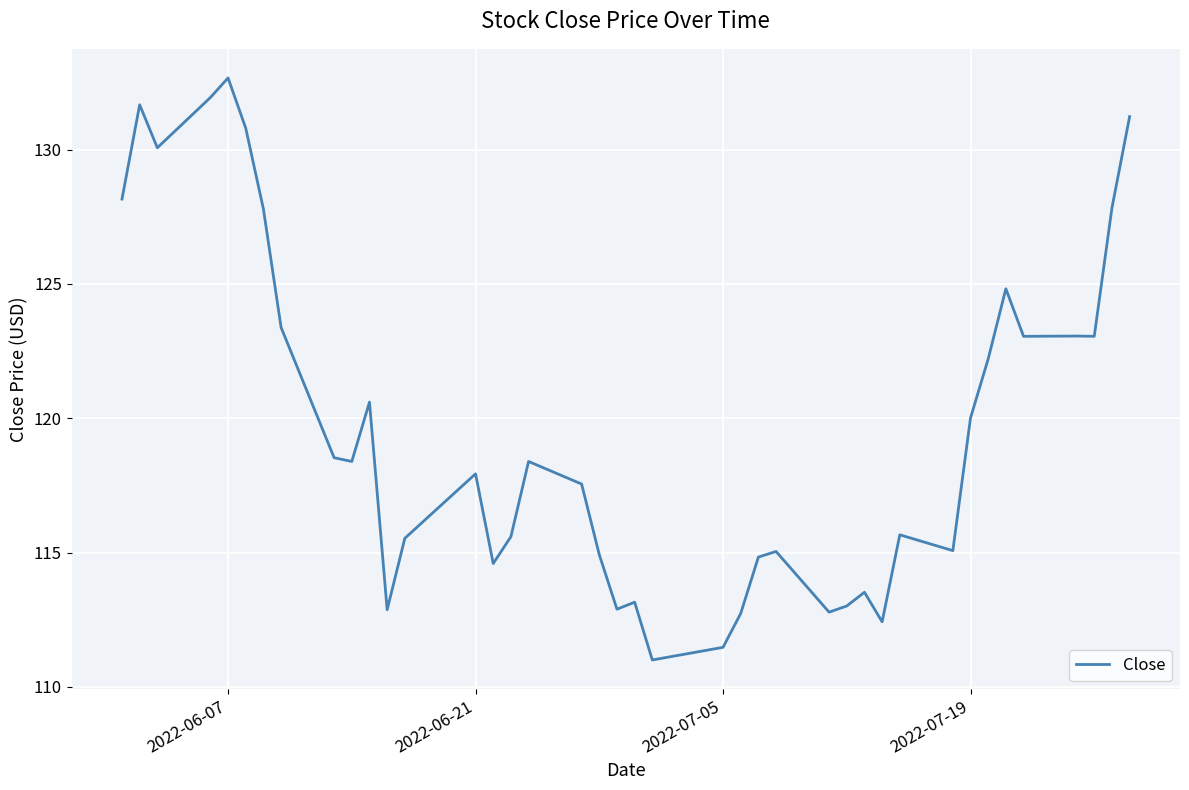

What is the minimum value shown in the chart?

111.0